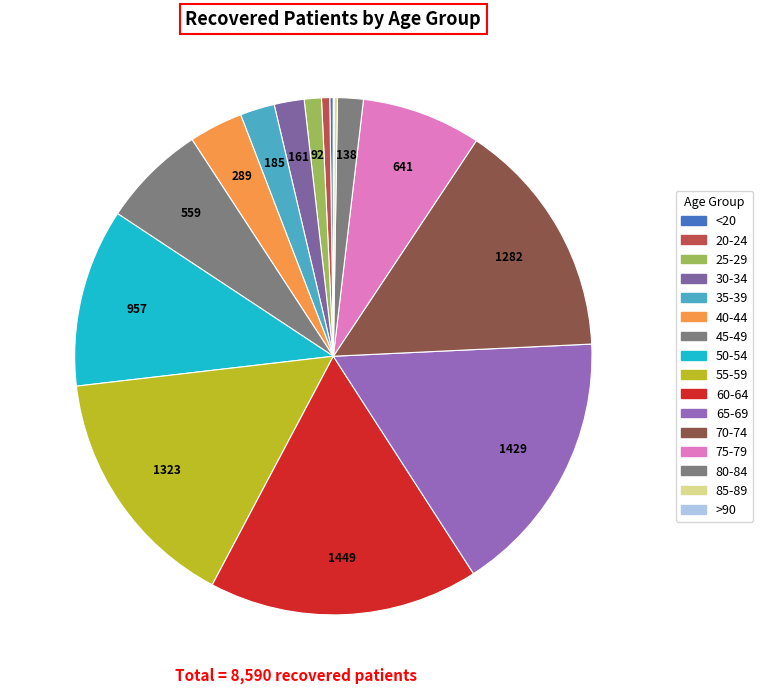

What portion of the pie excludes 85-89?

99.8%